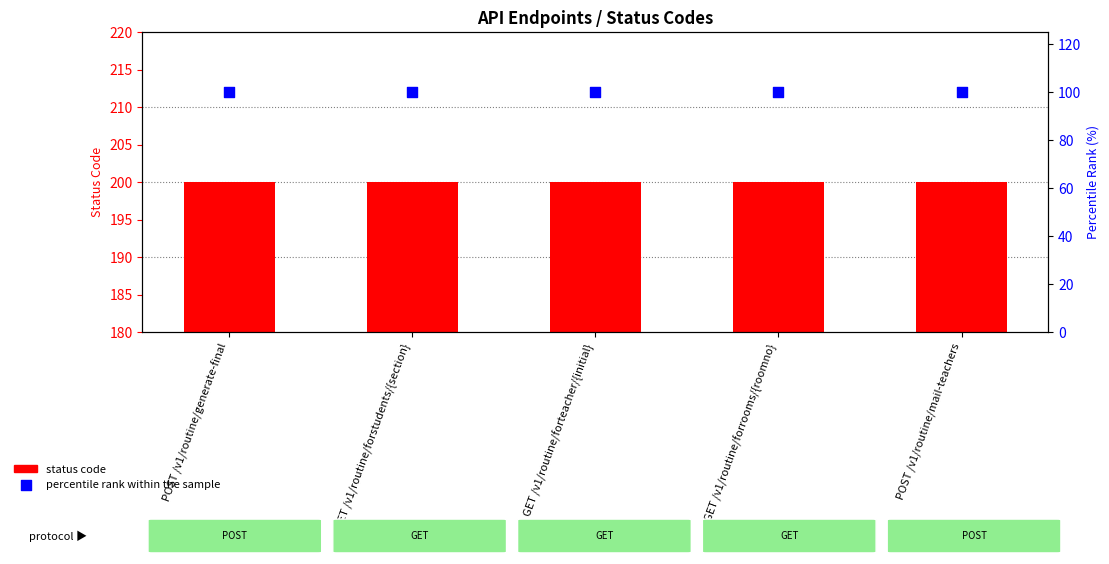

At how many categories does at least one series exceed 168?

5